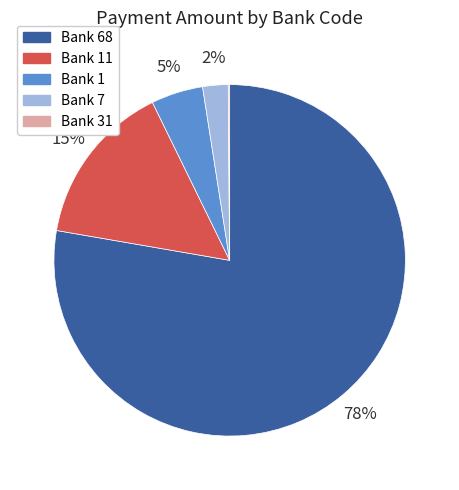

Is there a majority slice in this chart?

Yes